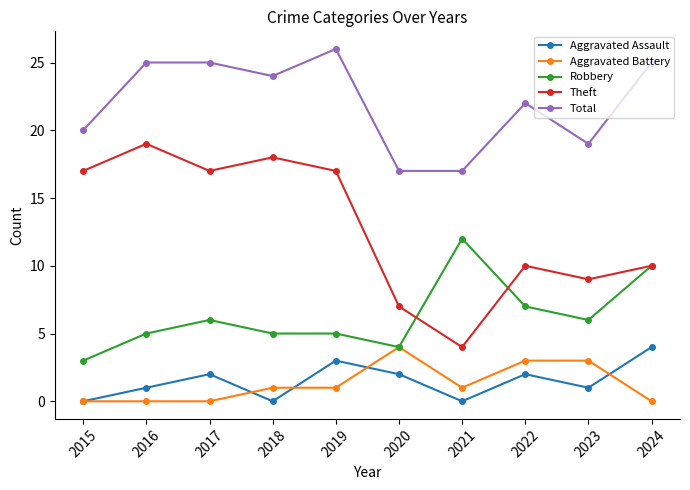

Where is the first local minimum for Aggravated Assault?

2018